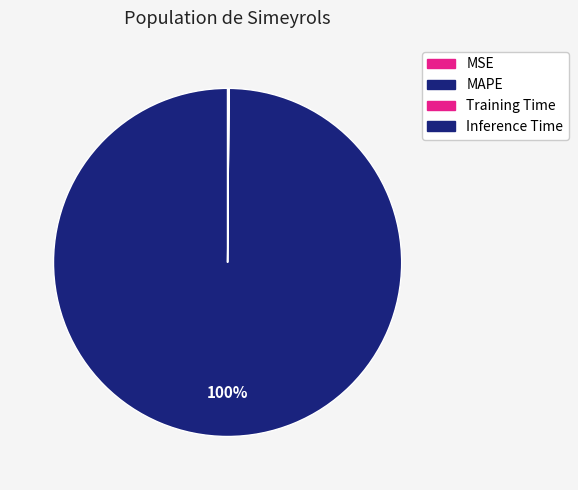

To the nearest percent, what portion does MAPE represent?

100%